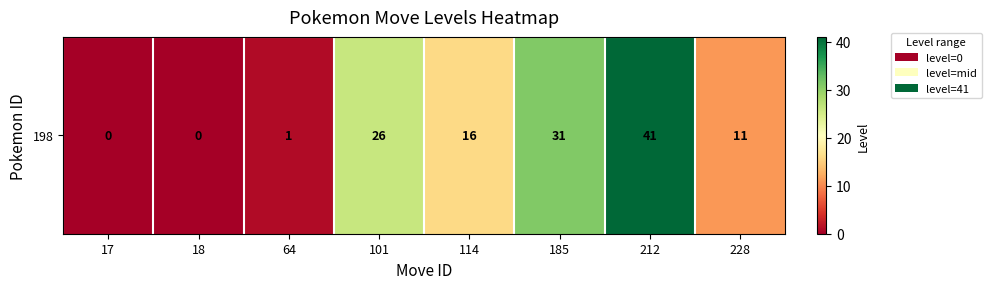

At which label is the value closest to 20?

114